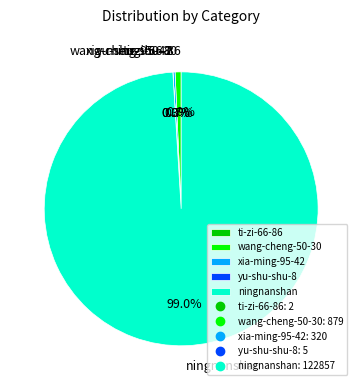

Which slice is the largest?

ningnanshan